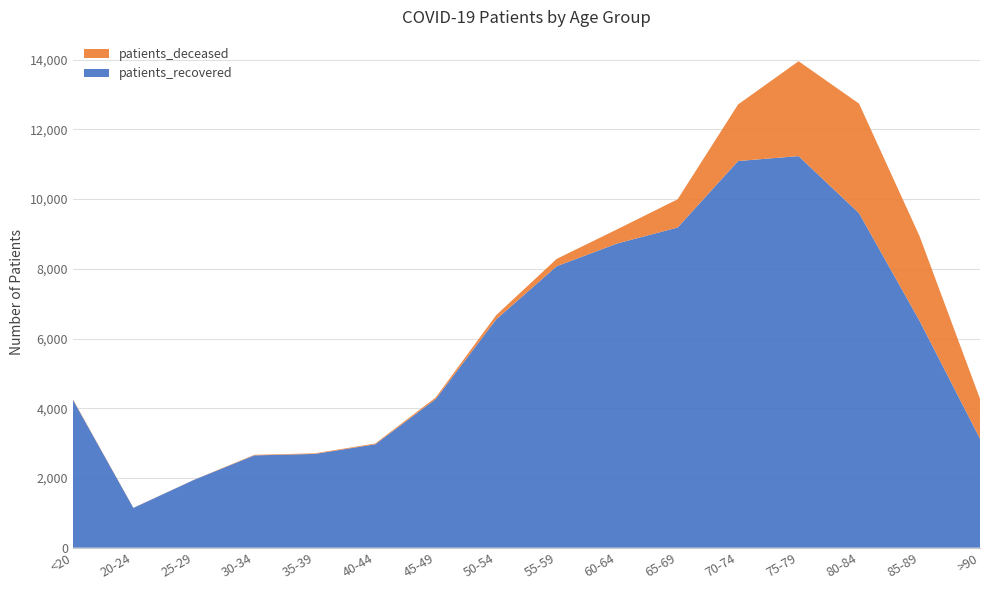

Reading left to right, list all the values displayed in this chart.

patients_deceased: <20=15	20-24=4	25-29=3	30-34=16	35-39=17	40-44=23	45-49=46	50-54=121	55-59=211	60-64=407	65-69=810	70-74=1623	75-79=2722	80-84=3144	85-89=2431	>90=1144
patients_recovered: <20=4243	20-24=1141	25-29=1944	30-34=2648	35-39=2690	40-44=2966	45-49=4265	50-54=6551	55-59=8075	60-64=8727	65-69=9185	70-74=11093	75-79=11234	80-84=9595	85-89=6509	>90=3127